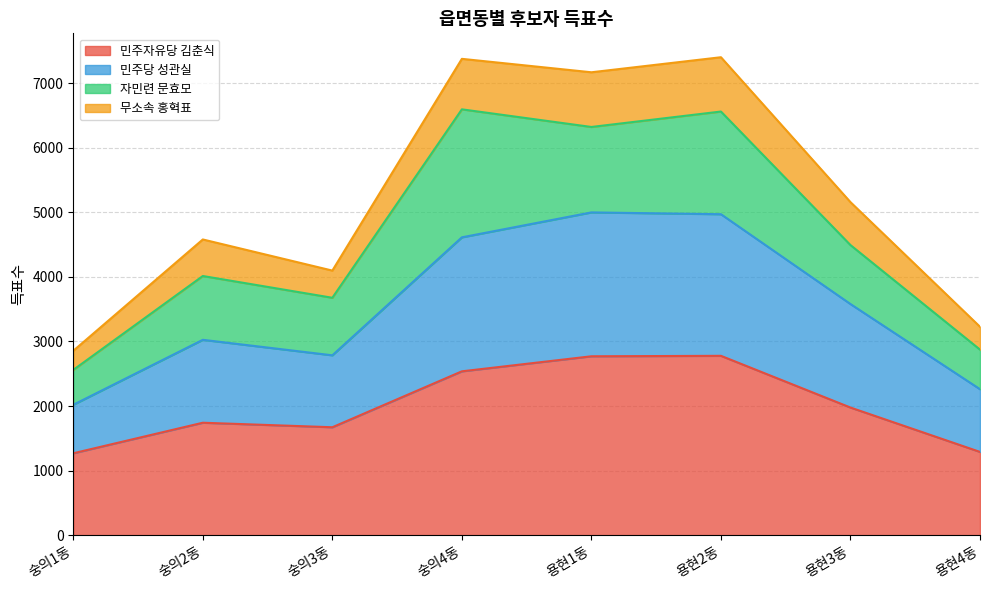

What is the total value across all series at 용현3동?

5157